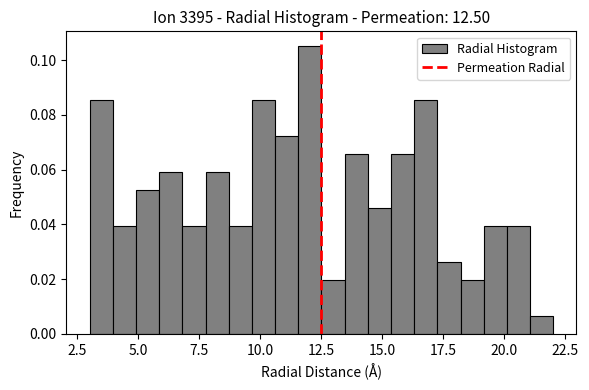

Around what value on the x-axis is the tallest bar? Give the approximate position of its centre, as read against the axis.

12.0